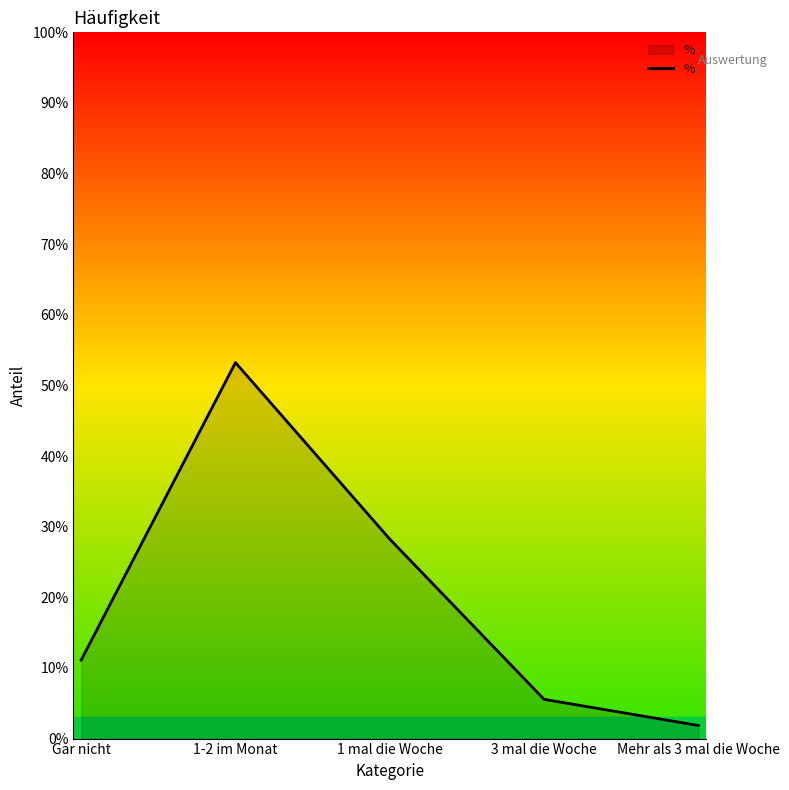

Is it true that the value at 1 mal die Woche is 0.2?

False